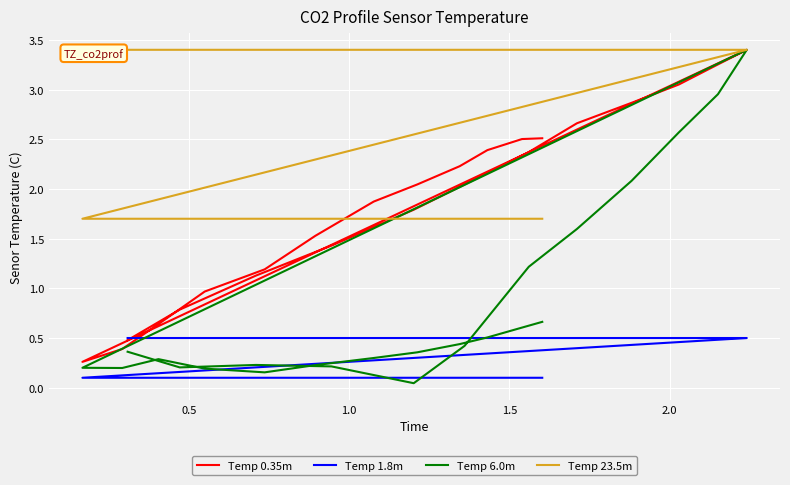

How many distinct data groups are displayed?

4